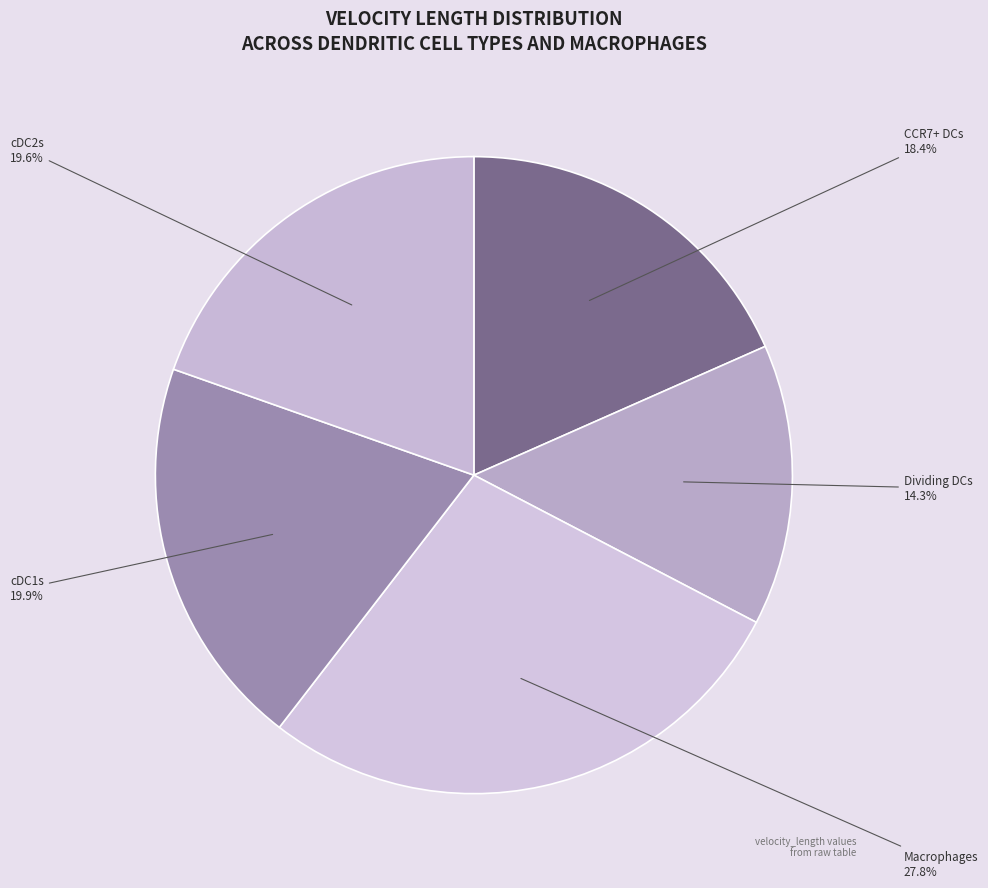

Does any single category account for the majority?

No